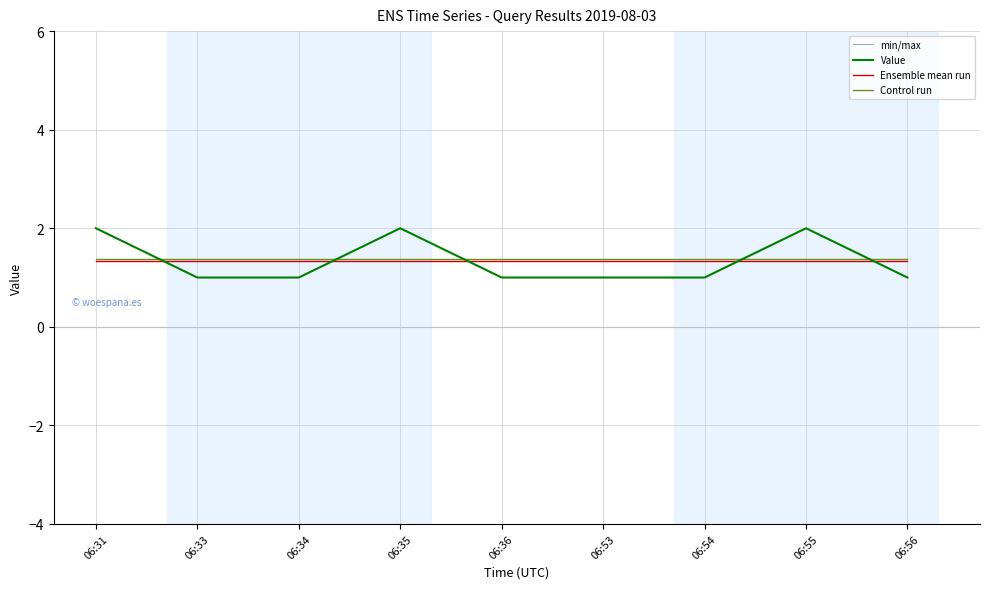

What is the value of the 7th point from the left?

1